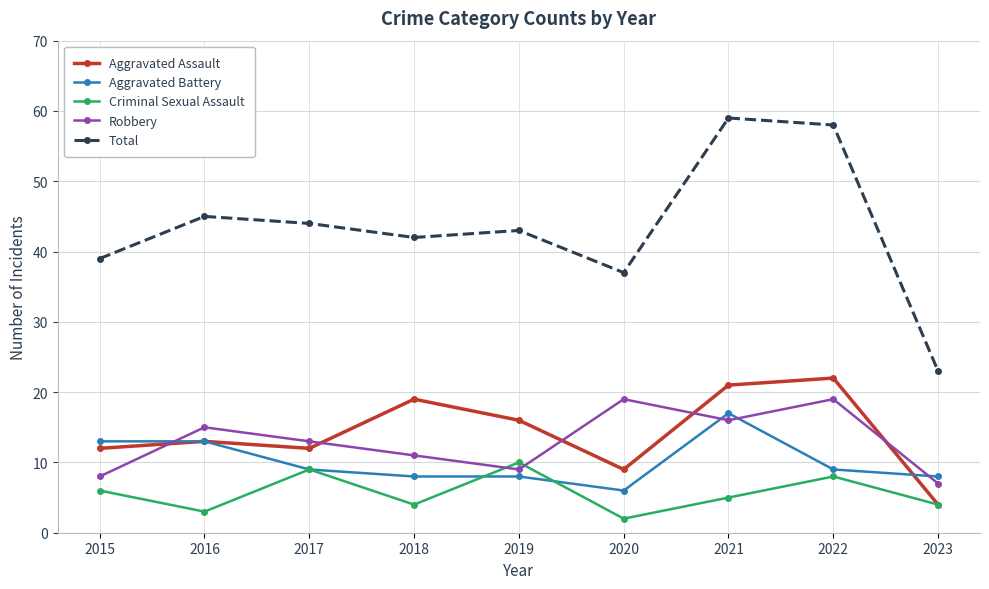

What is the sum of the Criminal Sexual Assault values at 2019 and 2015?

16